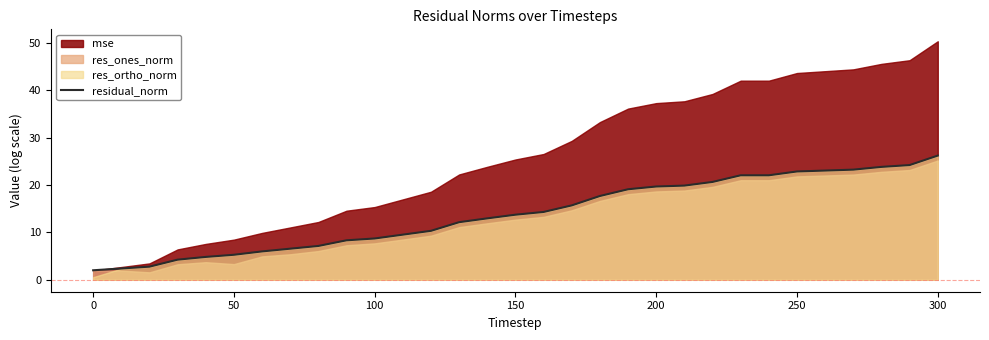

Does the chart display data point markers on the line(s)?

No